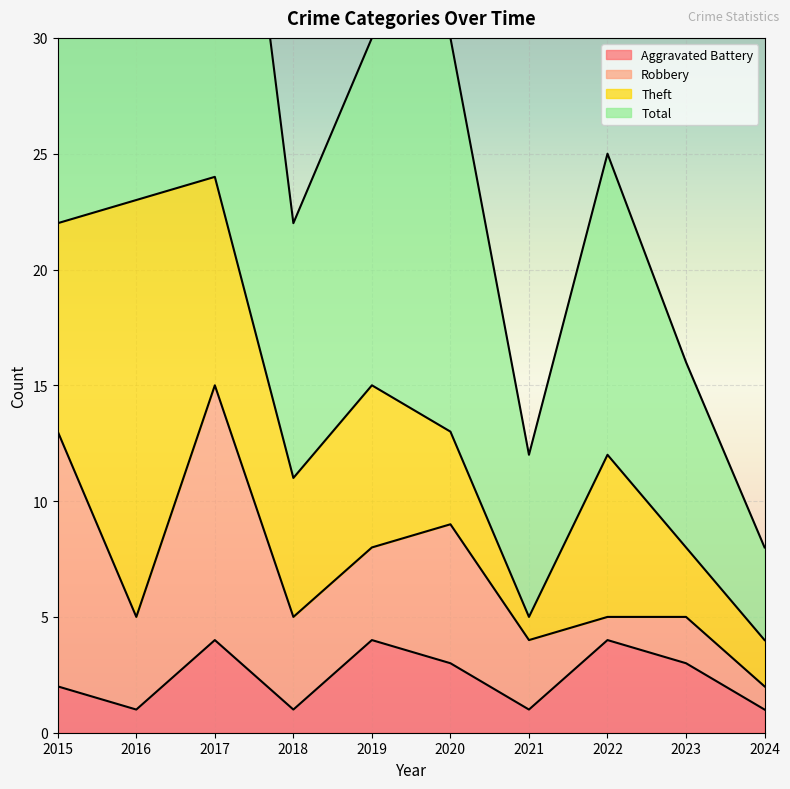

At which label does Total first exceed 30?

2015